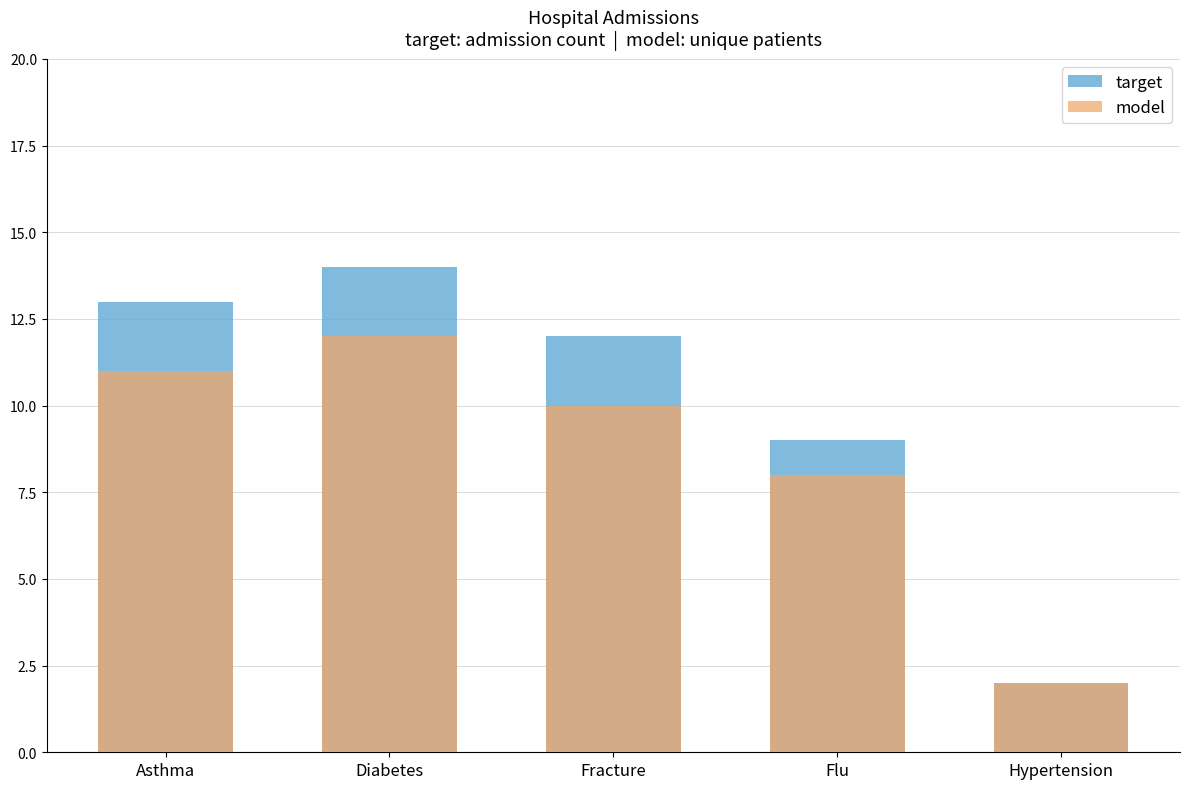

Reading left to right, extract all data points from this chart.

target: Asthma=13	Diabetes=14	Fracture=12	Flu=9	Hypertension=2
model: Asthma=11	Diabetes=12	Fracture=10	Flu=8	Hypertension=2